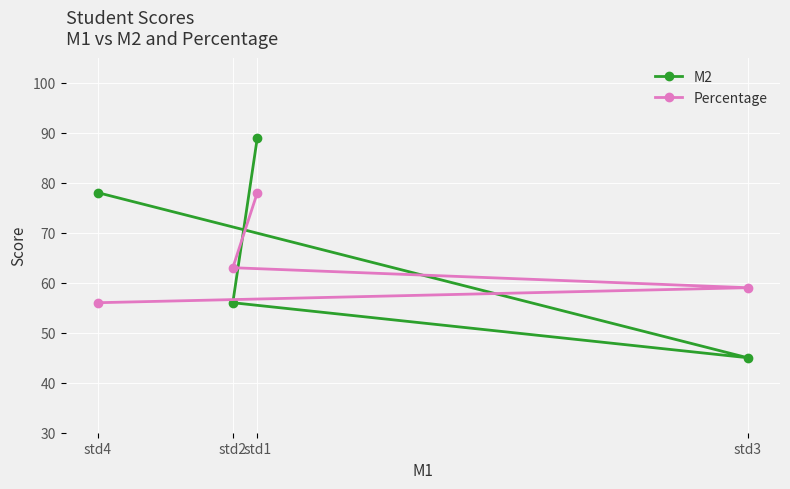

Which series changed the most between std1 and std3?

M2